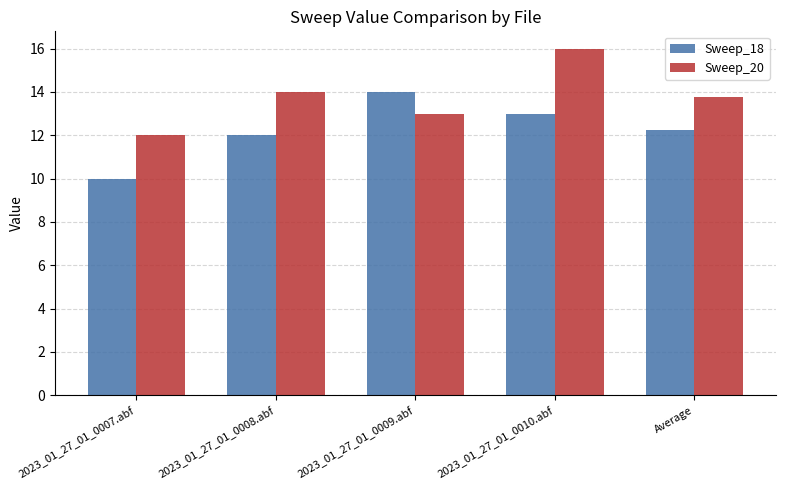

What is the lowest value of the Sweep_20 series?

12.0